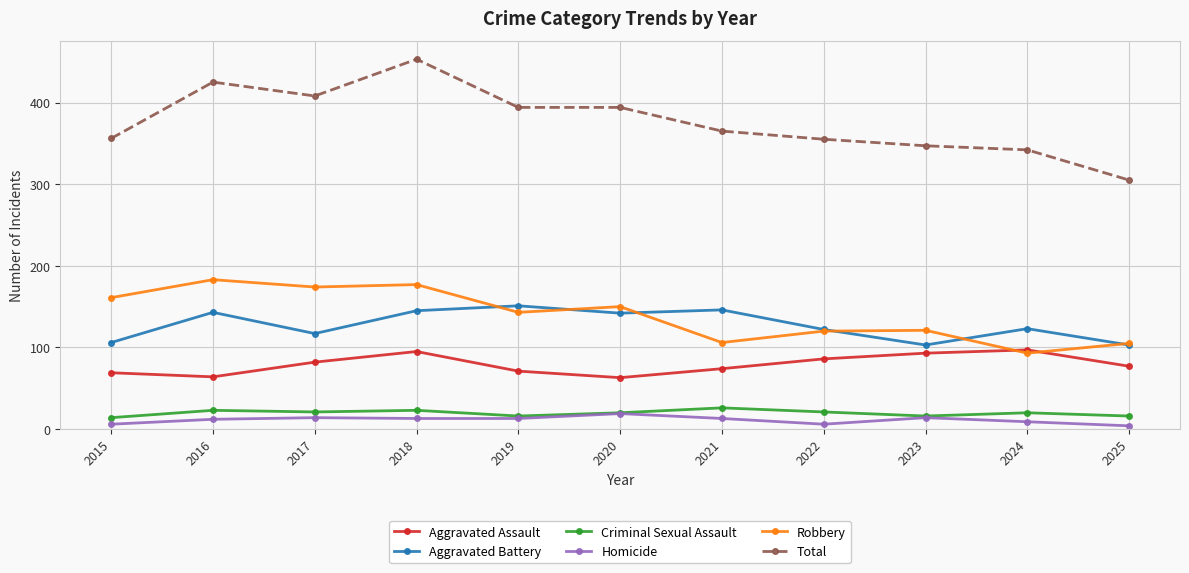

Where is the first local maximum for Aggravated Assault?

2018